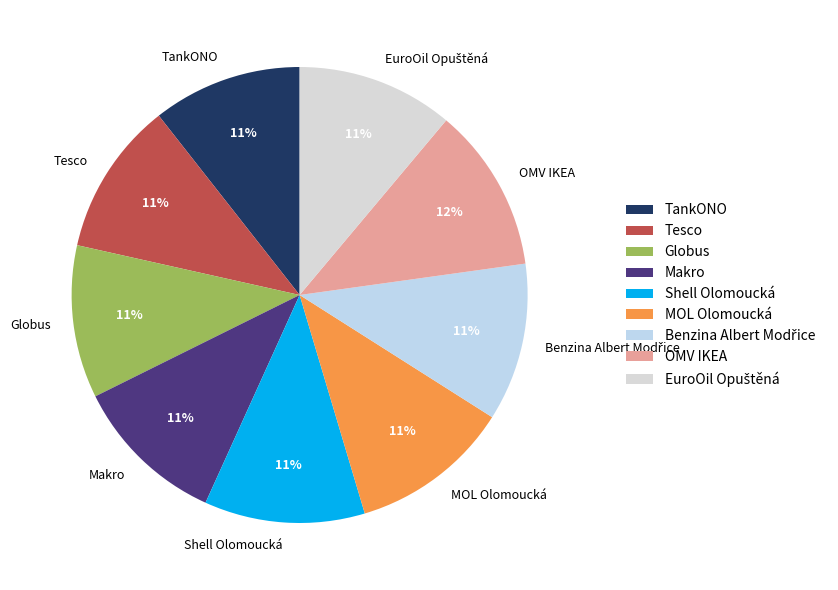

Do MOL Olomoucká and Makro together represent more than half of the pie?

No